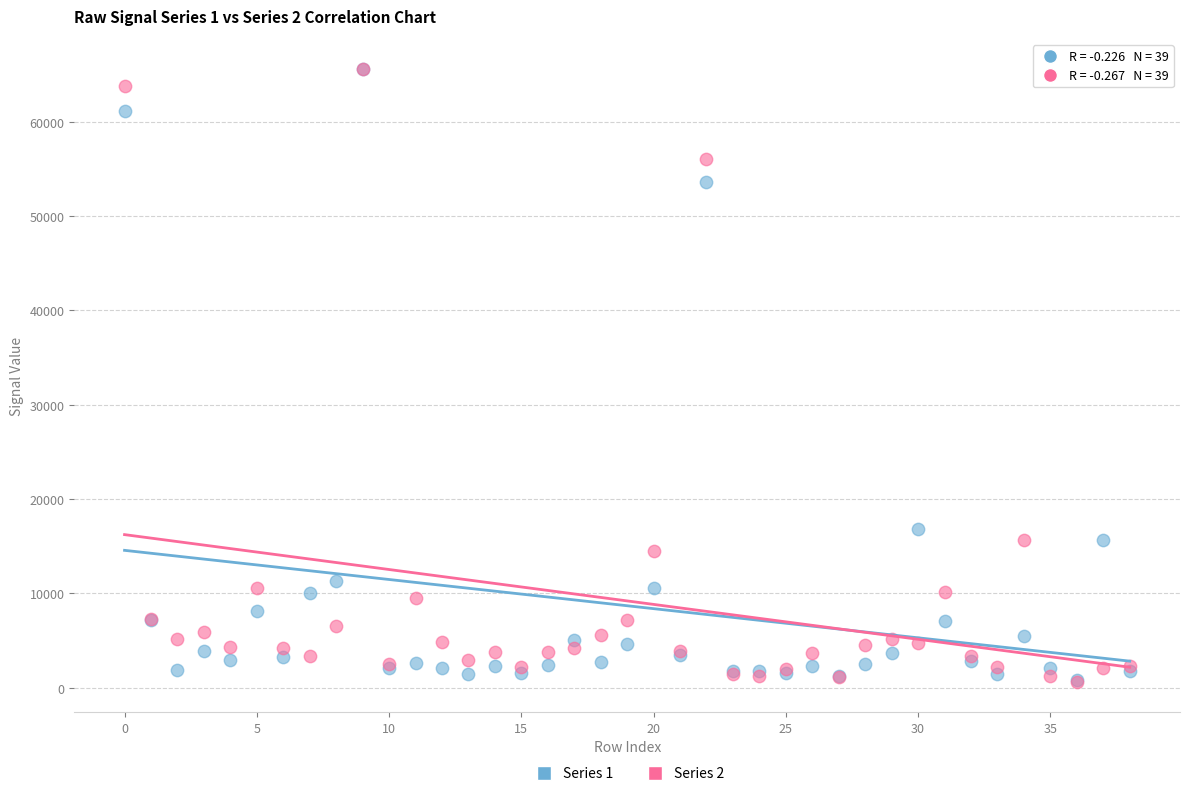

Across all series, what Y value is closest to 33103?

16852